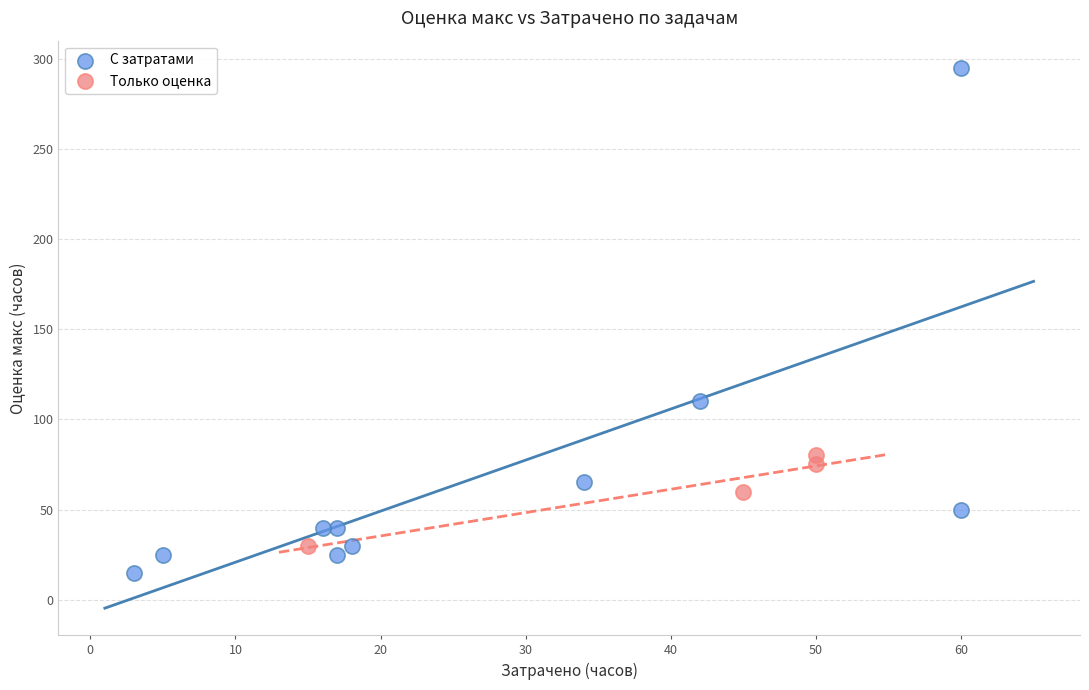

Which series has the largest Y range (max minus min)?

С затратами